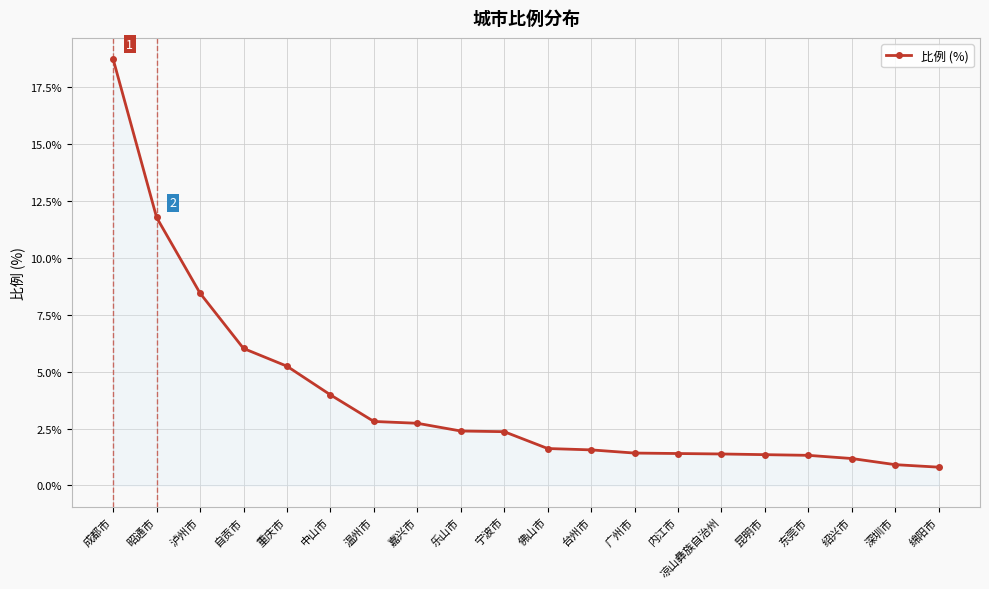

What is the sum of the values at 佛山市 and 重庆市?

6.9